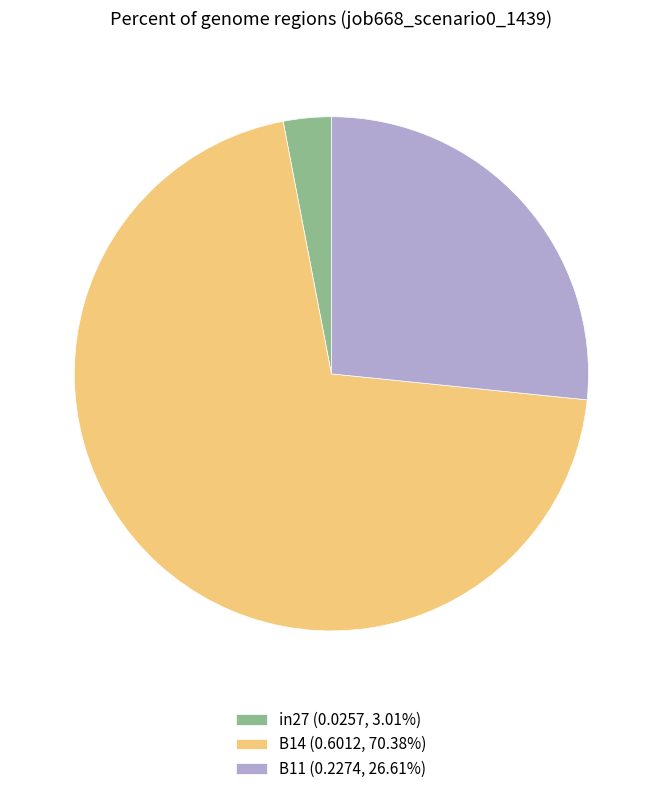

What is the largest slice in the pie chart?

B14